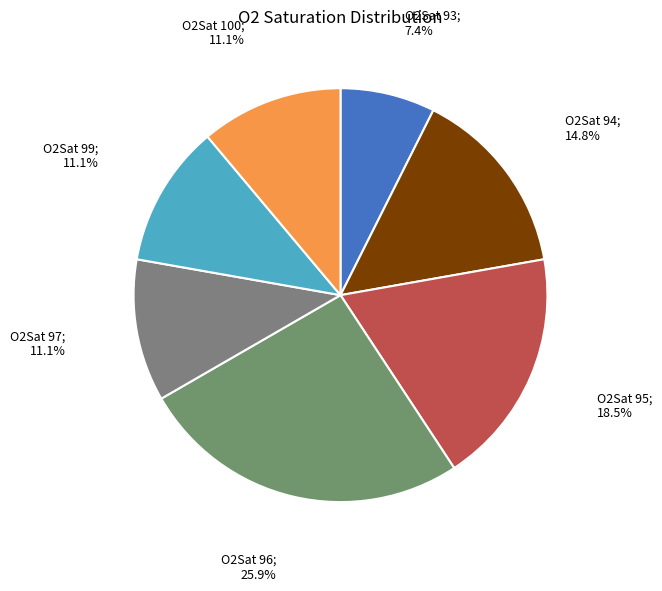

How many slices are in this pie chart?

7